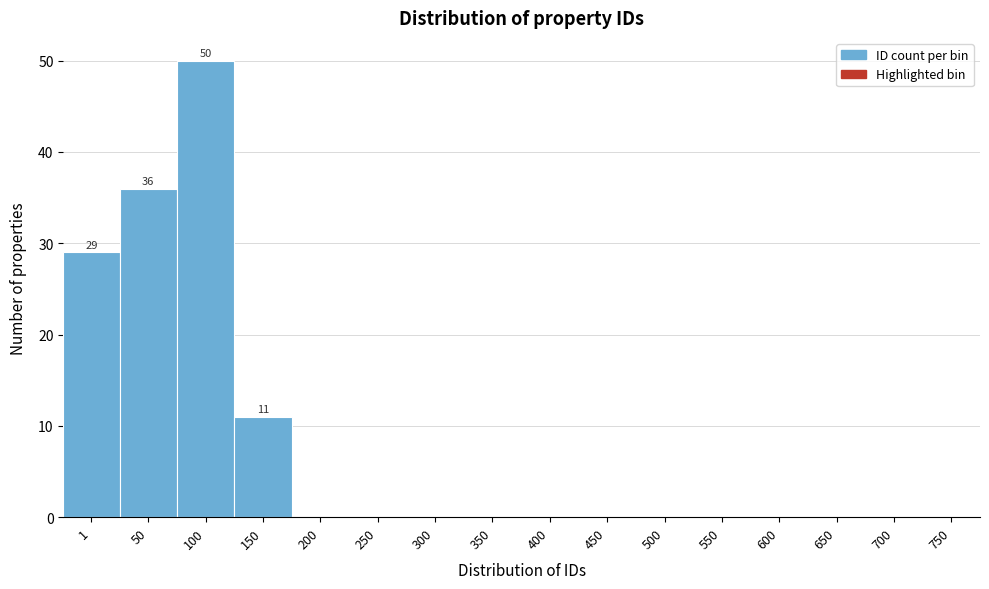

Reading right to left, list all the values displayed in this chart.

750=0	700=0	650=0	600=0	550=0	500=0	450=0	400=0	350=0	300=0	250=0	200=0	150=11	100=50	50=36	1=29